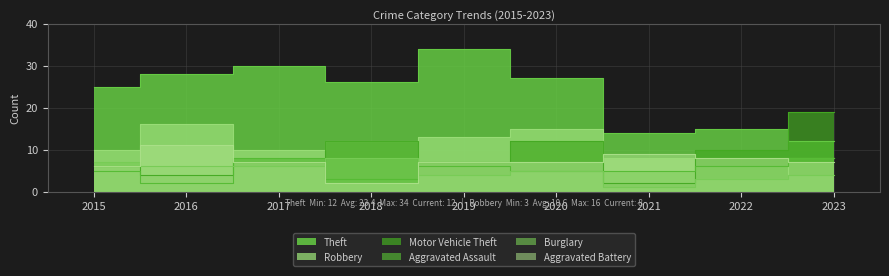

Reading right to left, transcribe all the data shown in this chart.

Theft: 12	15	14	27	34	26	30	28	25
Robbery: 8	3	8	15	13	12	10	16	10
Motor Vehicle Theft: 19	10	2	12	7	12	7	4	6
Aggravated Assault: 8	6	5	5	6	3	8	2	5
Burglary: 4	3	1	5	4	8	6	6	7
Aggravated Battery: 7	8	9	7	7	2	7	11	6